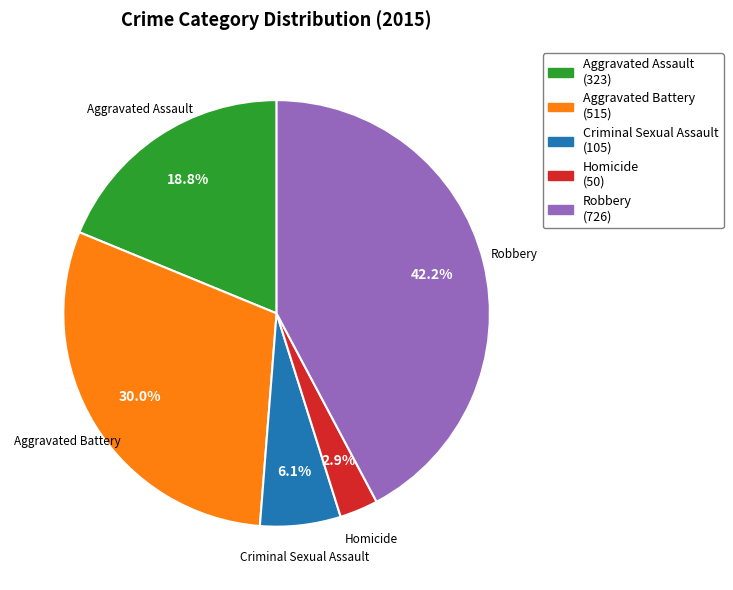

Which slice is the largest?

Robbery